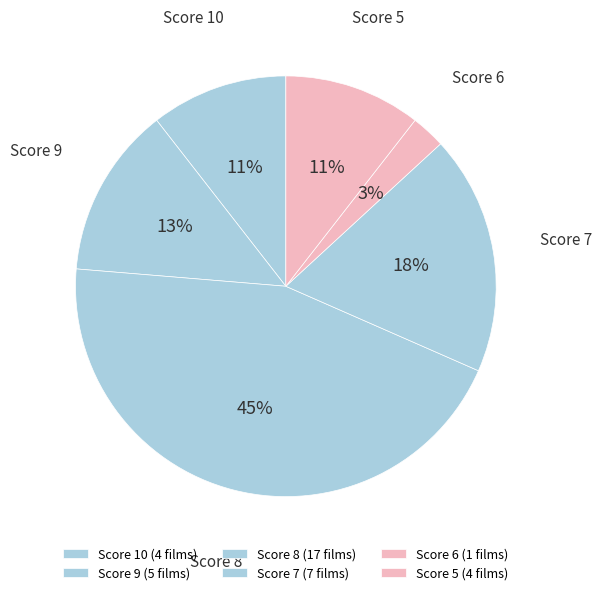

Which has a higher value, Score 6 or Score 7?

Score 7